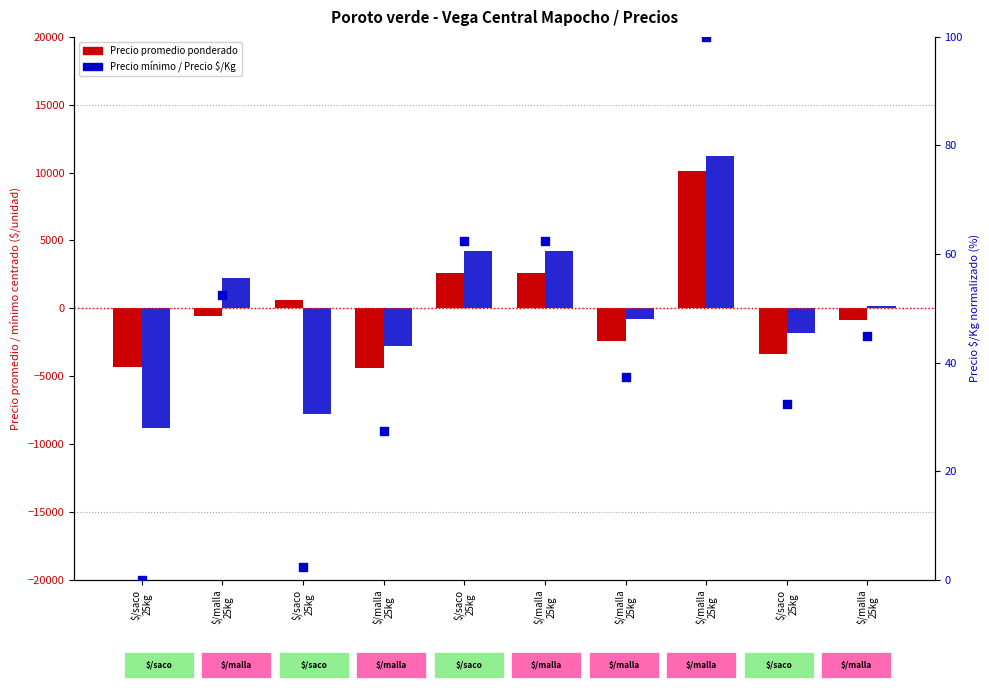

Which series has the largest total across all categories?

Precio $/Kg (normalizado %)